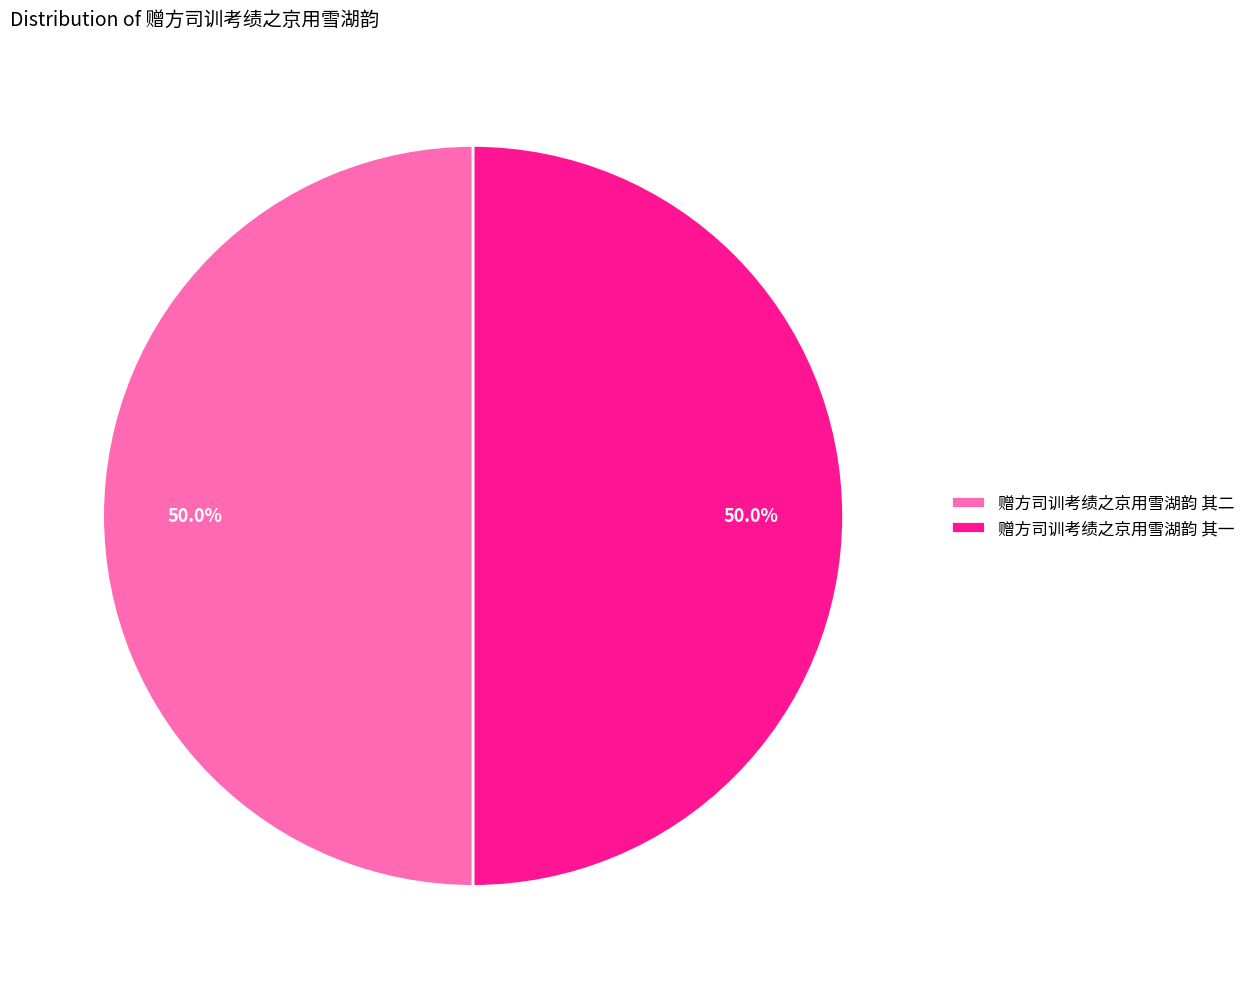

Count the number of slices in the pie.

2